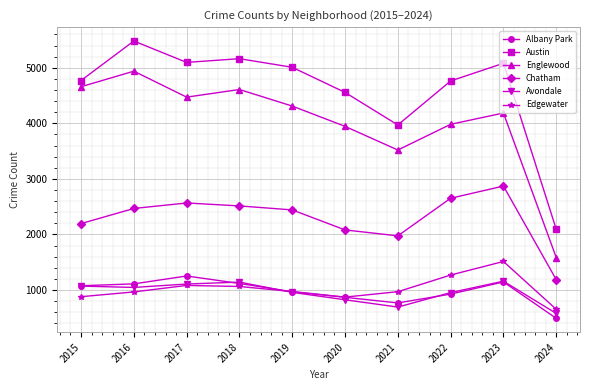

What is the minimum value for Edgewater?

652